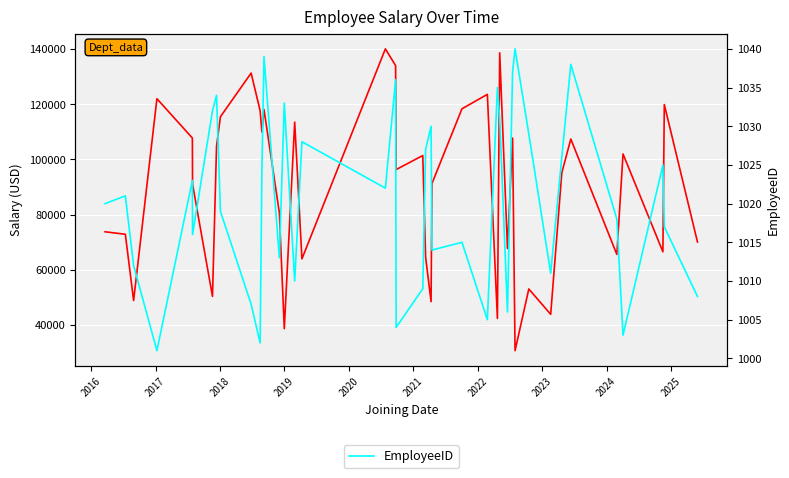

True or false: EmployeeID has a value of 661 at 2021.

False